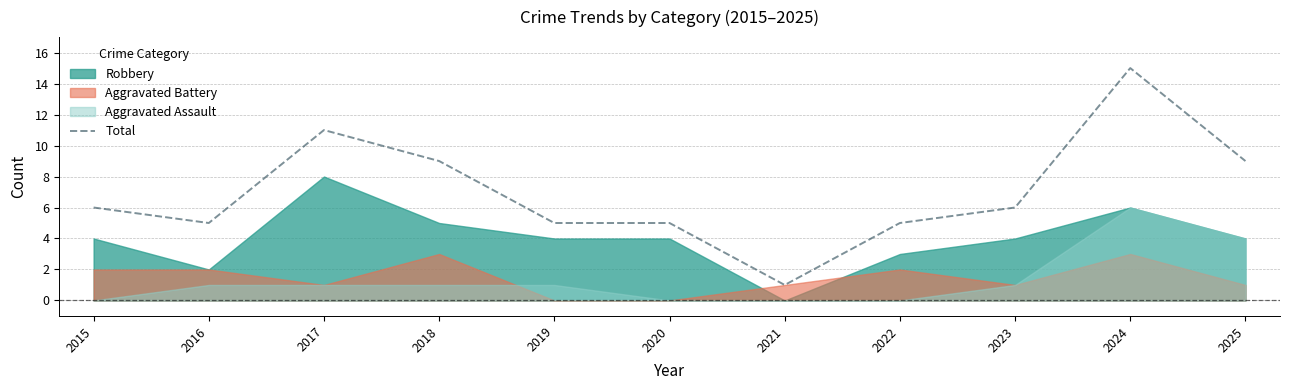

Which label corresponds to the smallest value in the chart?

2021